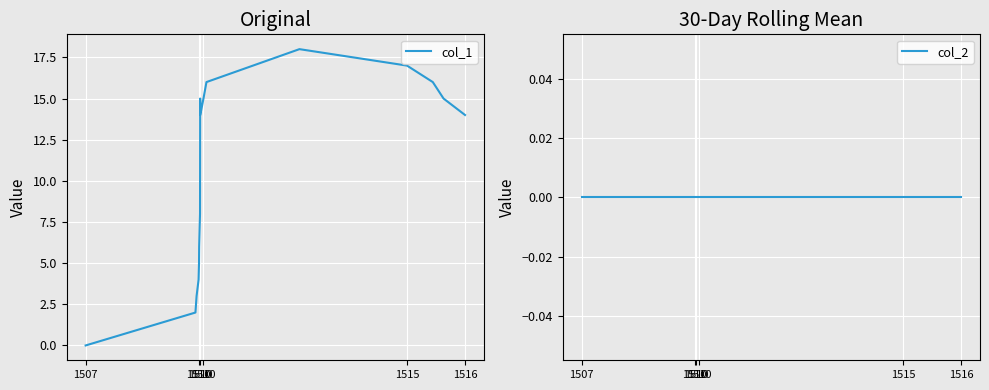

How many data points does each series have?

16